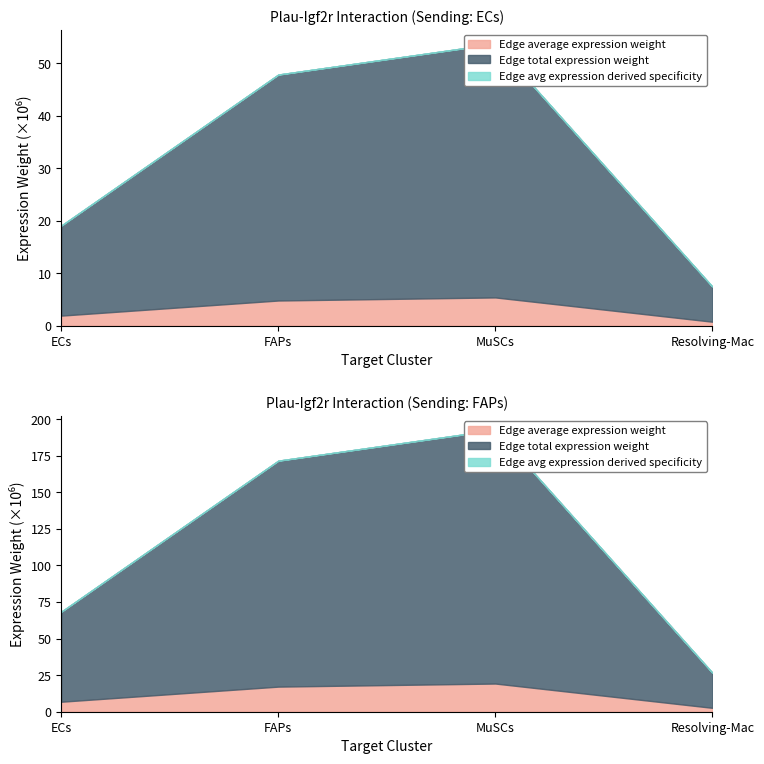

At which category does Edge average expression weight reach its first local peak?

MuSCs